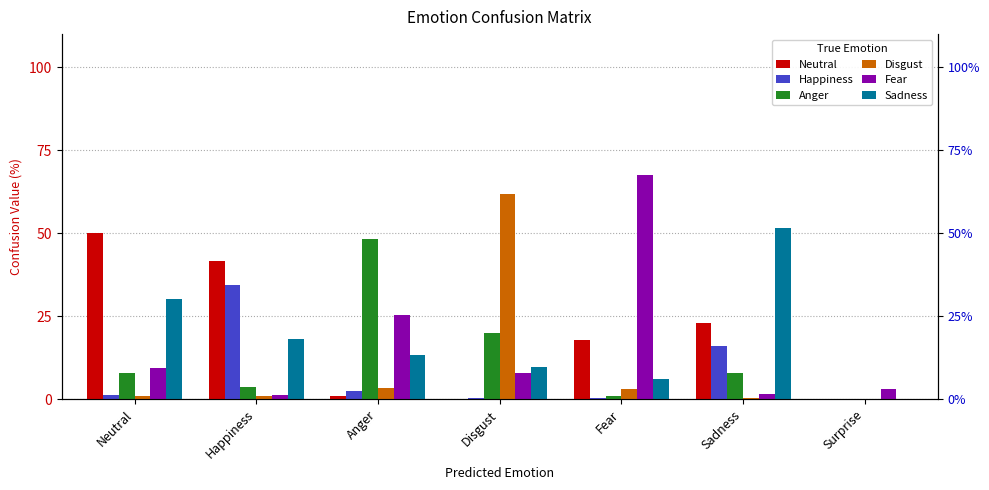

At how many categories does at least one series exceed 38?

6